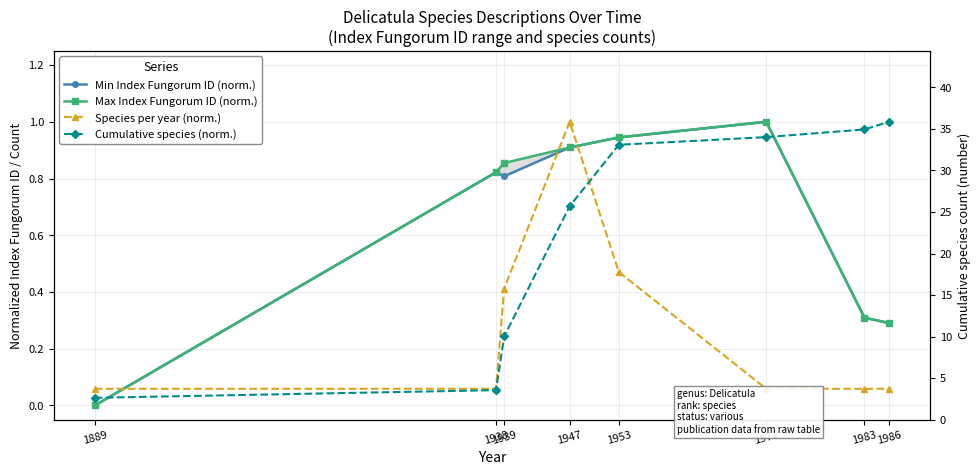

Does the chart have visible grid lines?

Yes